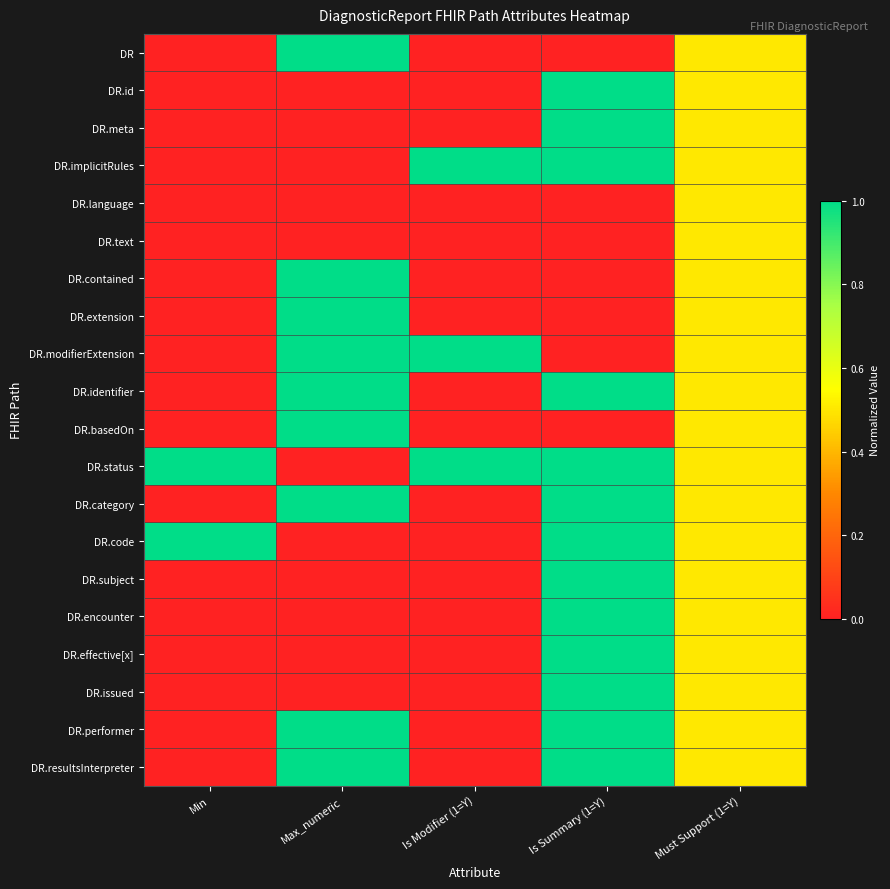

At how many categories does at least one series exceed 0?

5